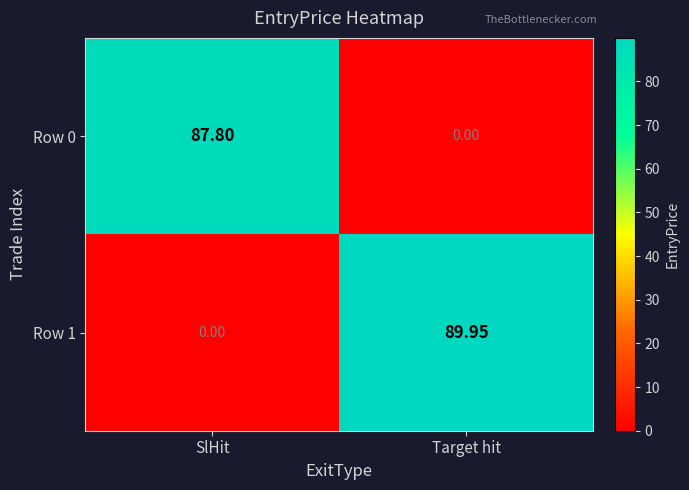

Is the value of Row 0 at SlHit greater than the value of Row 1 at SlHit?

Yes